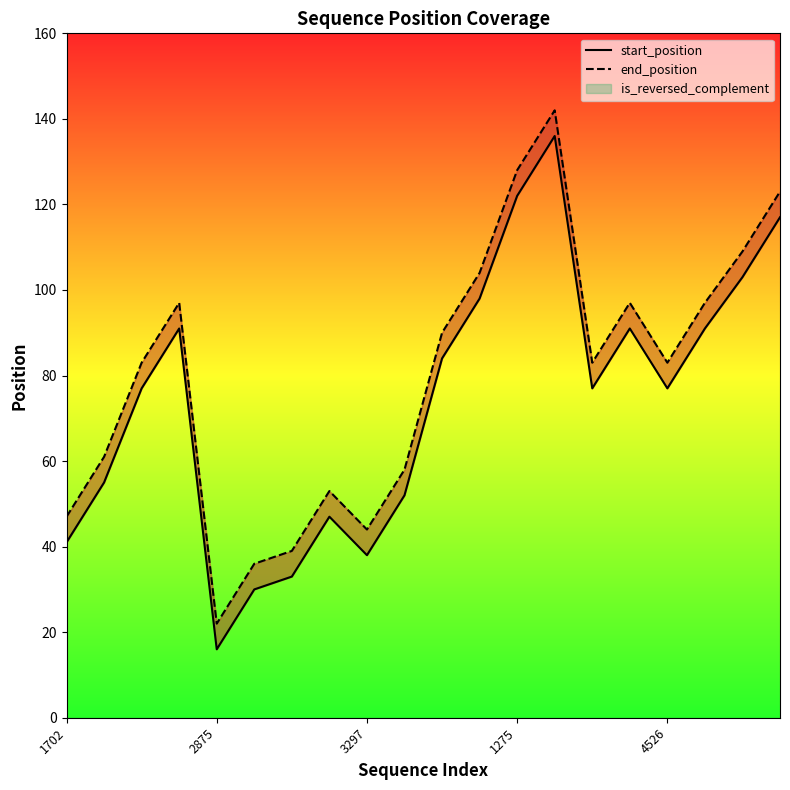

What is the value of the start_position point at the 15th from the left?

77